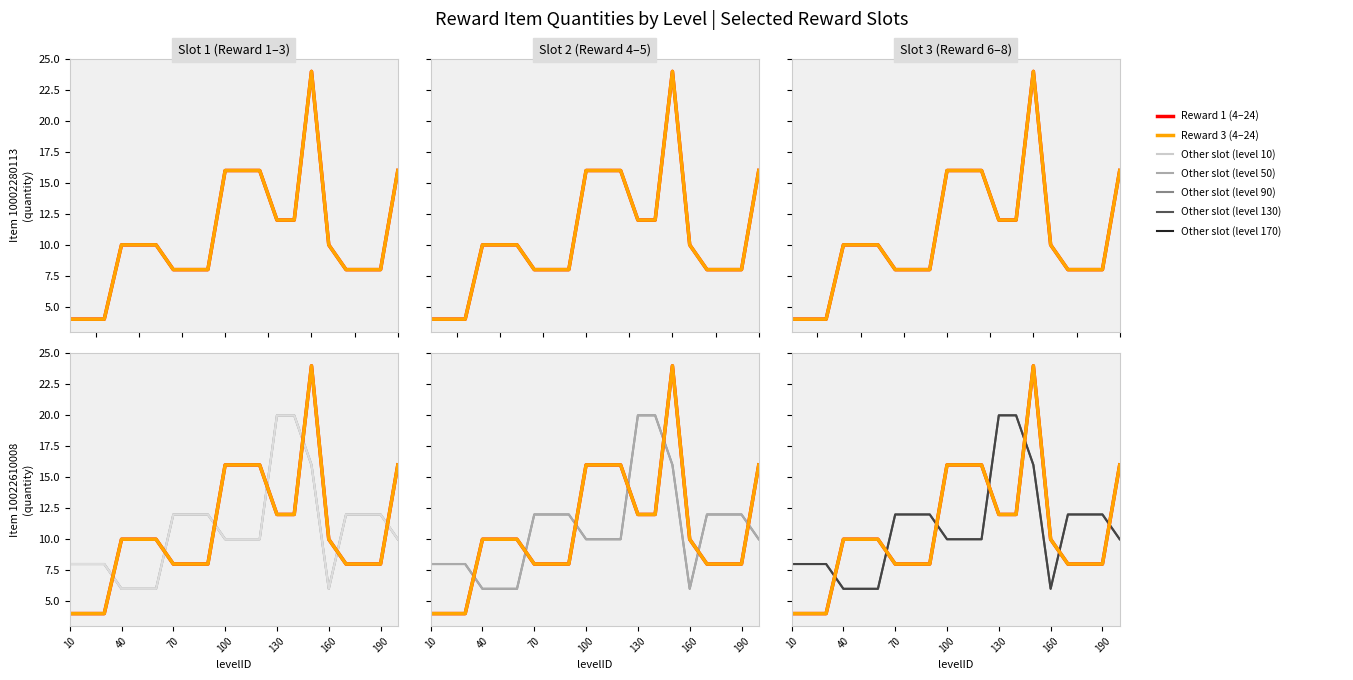

In Reward3 (item 10002280113), how many points are higher than both neighbors (excluding endpoints)?

1